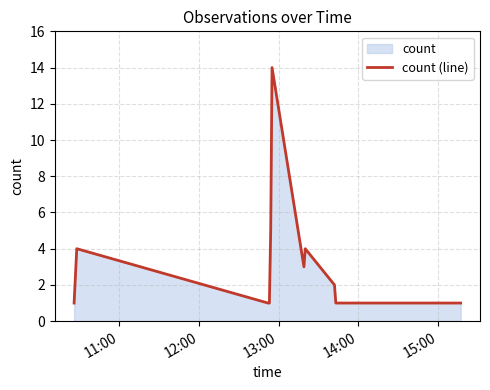

What is the difference between the maximum and minimum values?

13